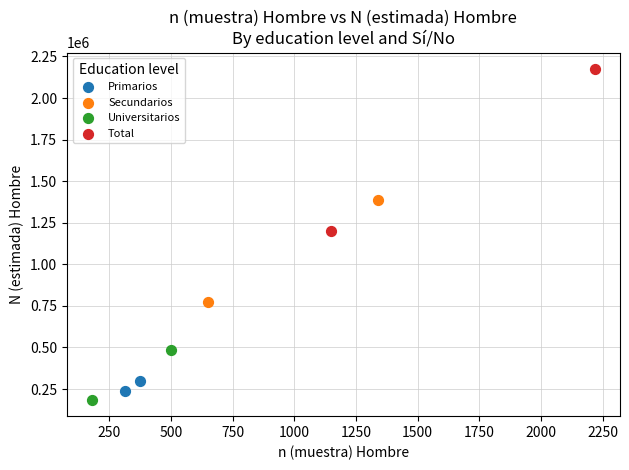

Which series has the largest Y range (max minus min)?

Total